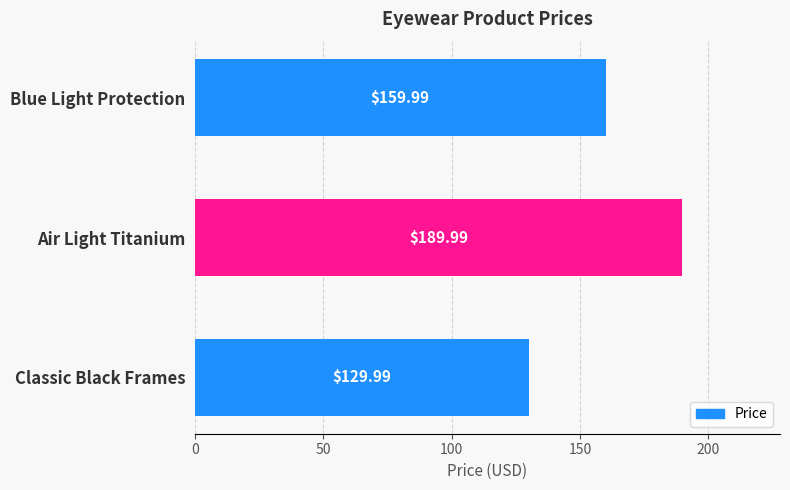

List the labels in order of value, largest first.

Air Light Titanium, Blue Light Protection, Classic Black Frames